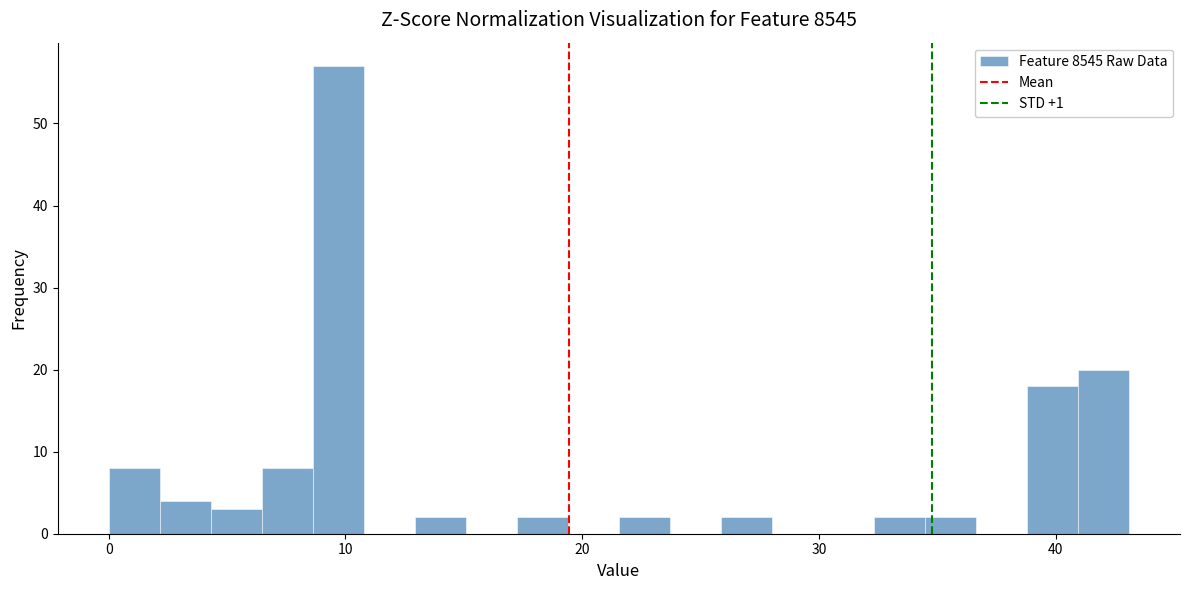

Read against the x-axis, roughly where is the centre of the tallest bar?

10